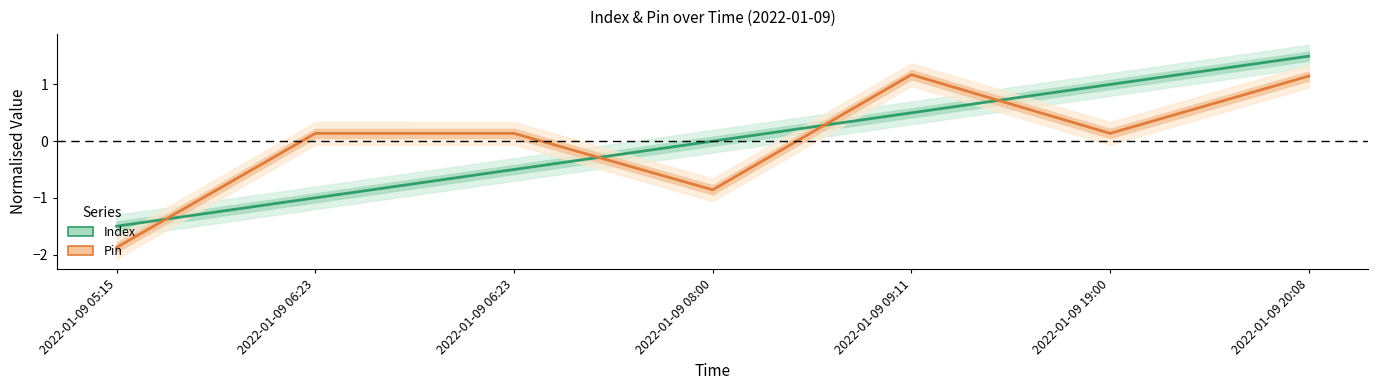

What is the value of the Index point at the 7th from the left?

1.5